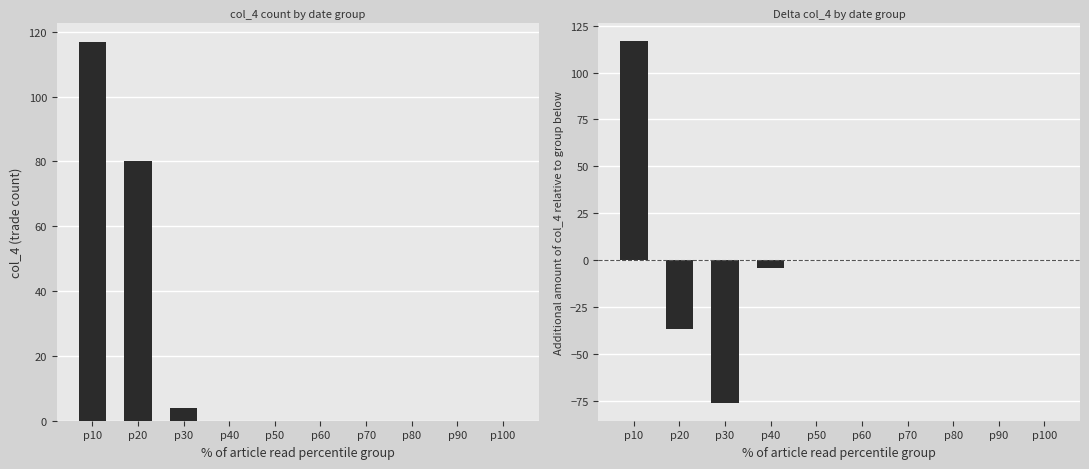

How many positive values does the delta col_4 series have?

1